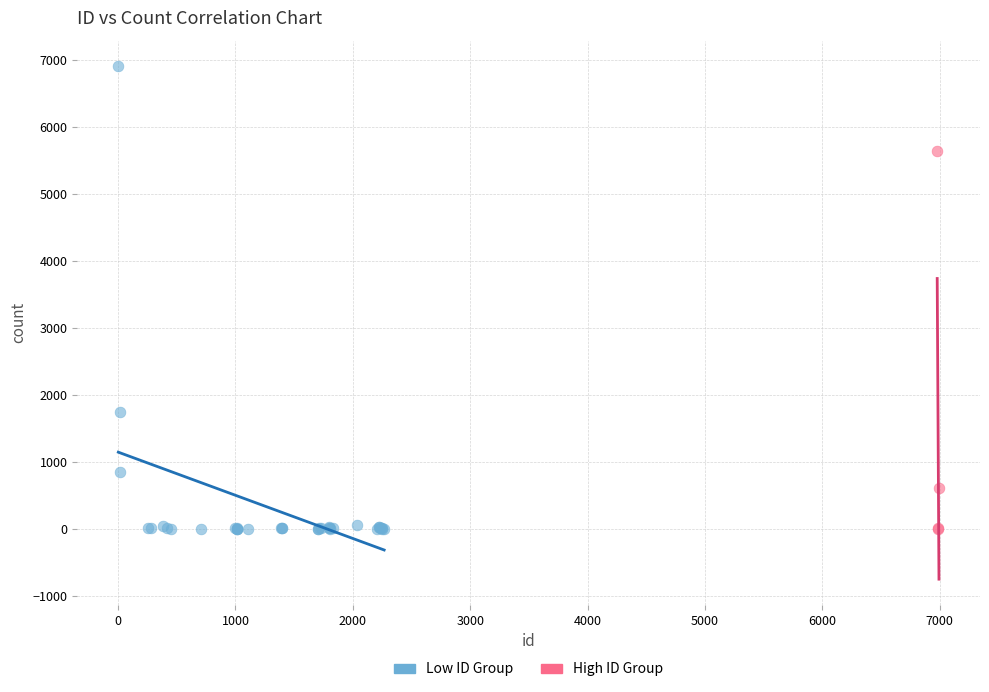

Which series reaches the maximum Y coordinate?

Low ID Group